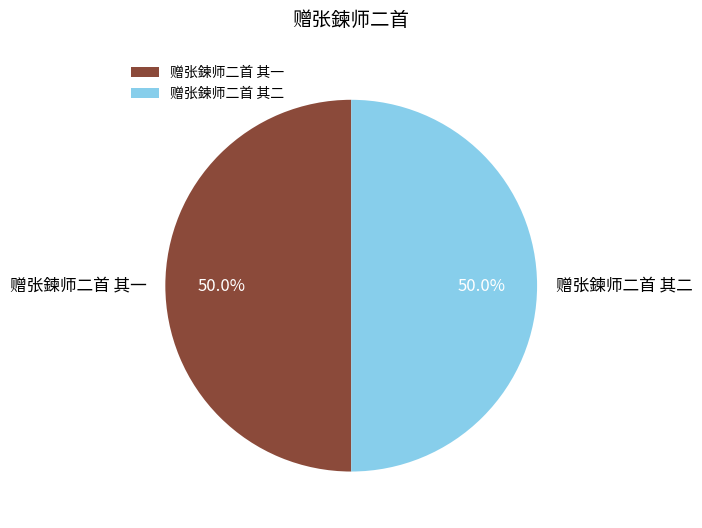

Count the number of slices in the pie.

2